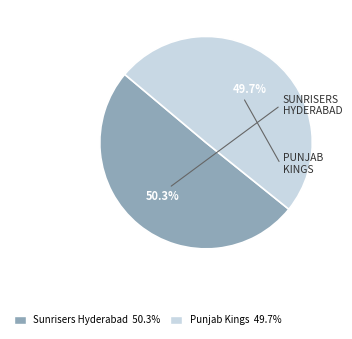

Count the number of slices in the pie.

2